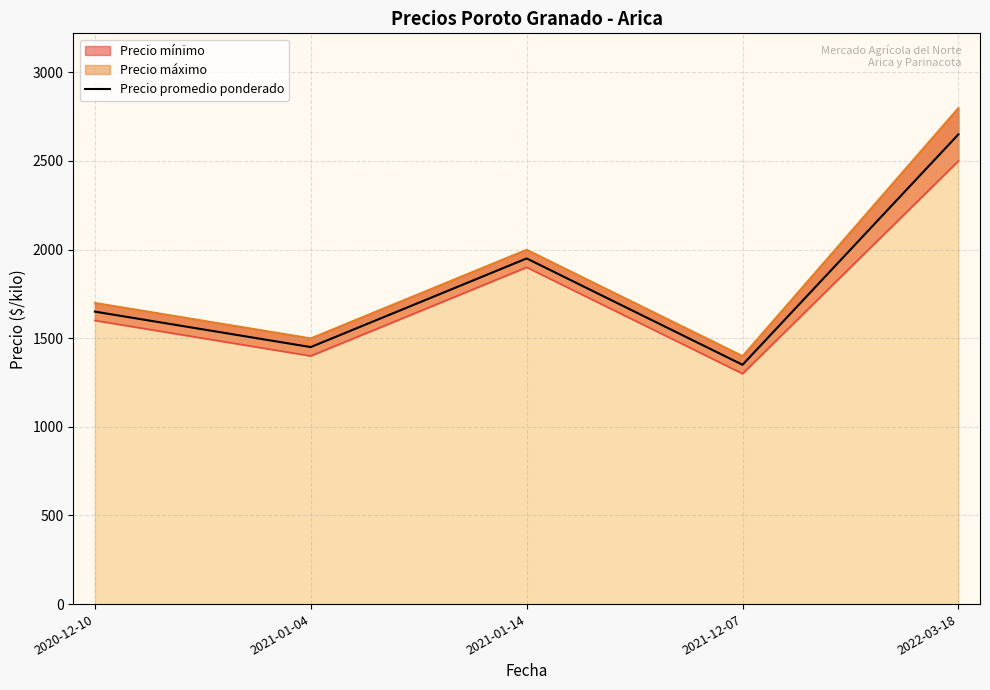

List the labels in order of value, largest first.

2022-03-18, 2021-01-14, 2020-12-10, 2021-01-04, 2021-12-07